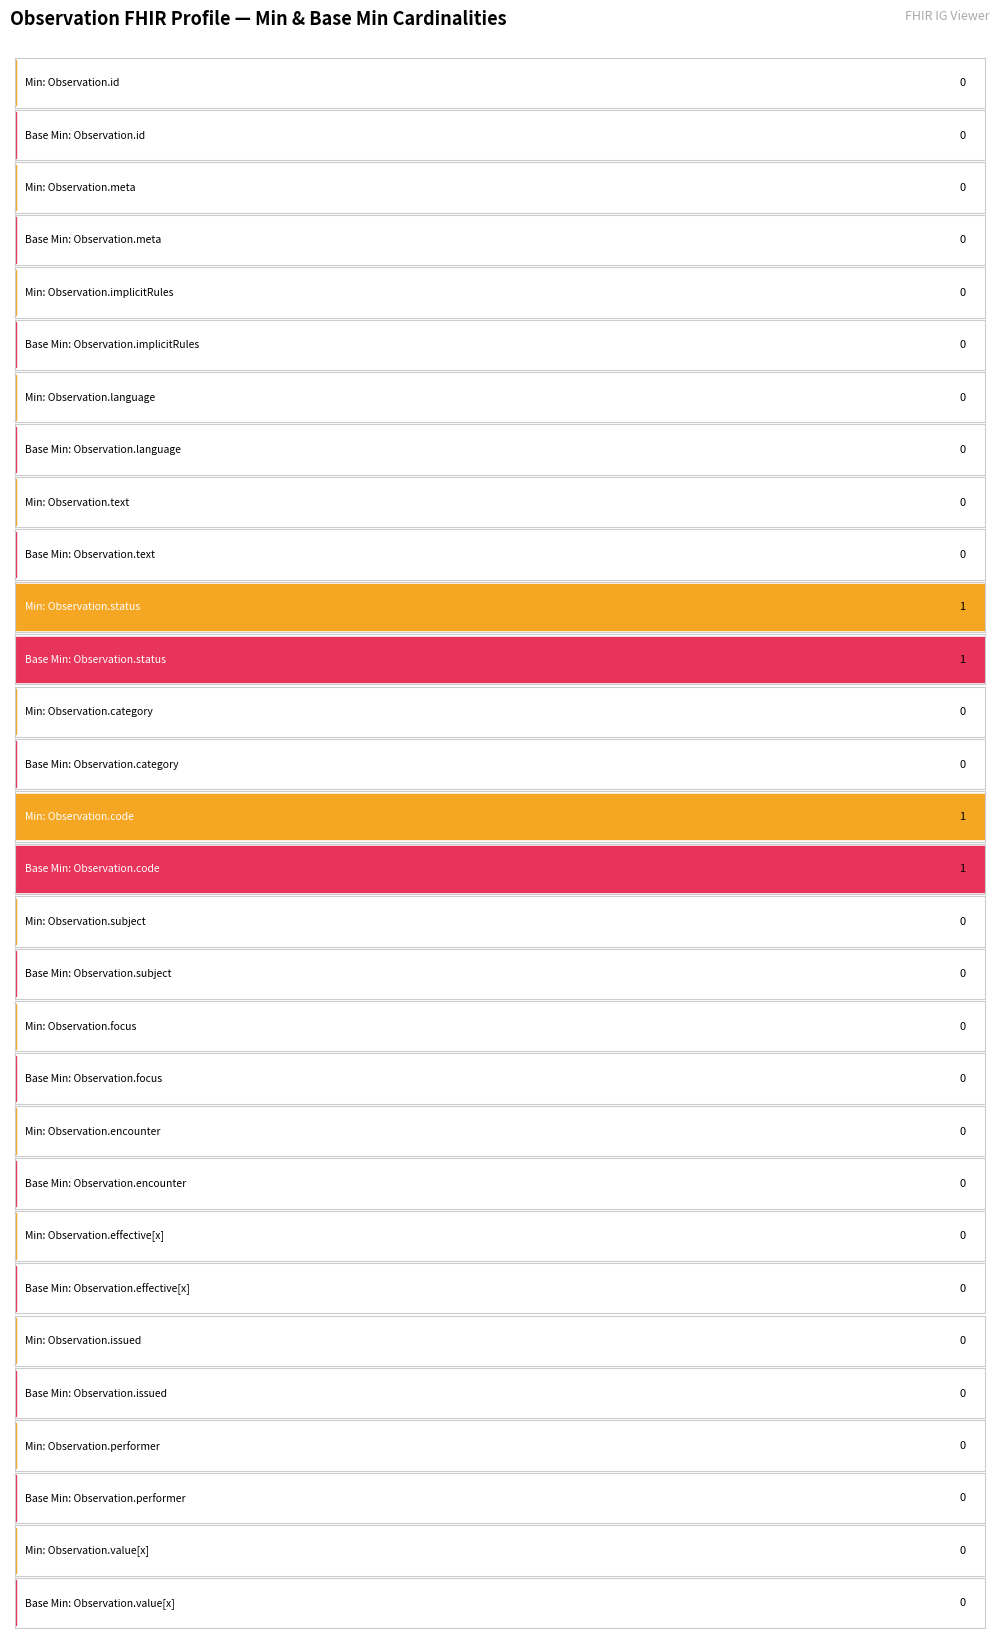

Is it true that Base Min equals -1 at Observation.effective[x]?

False